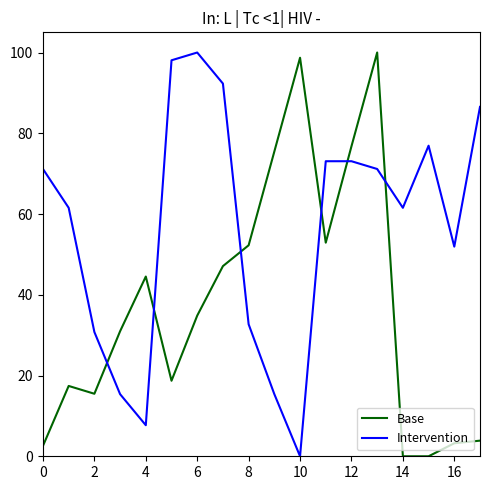

After their last crossing, which series has the higher values: Base or Intervention?

Intervention